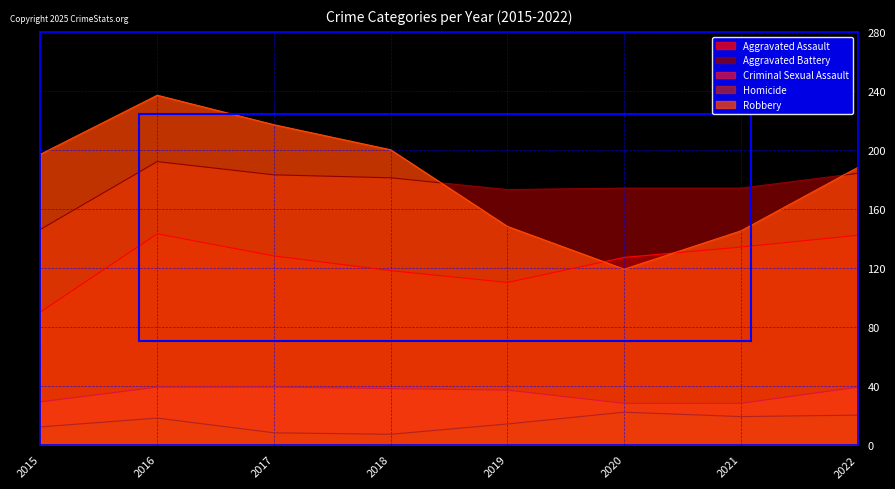

Does the chart display data point markers on the line(s)?

No